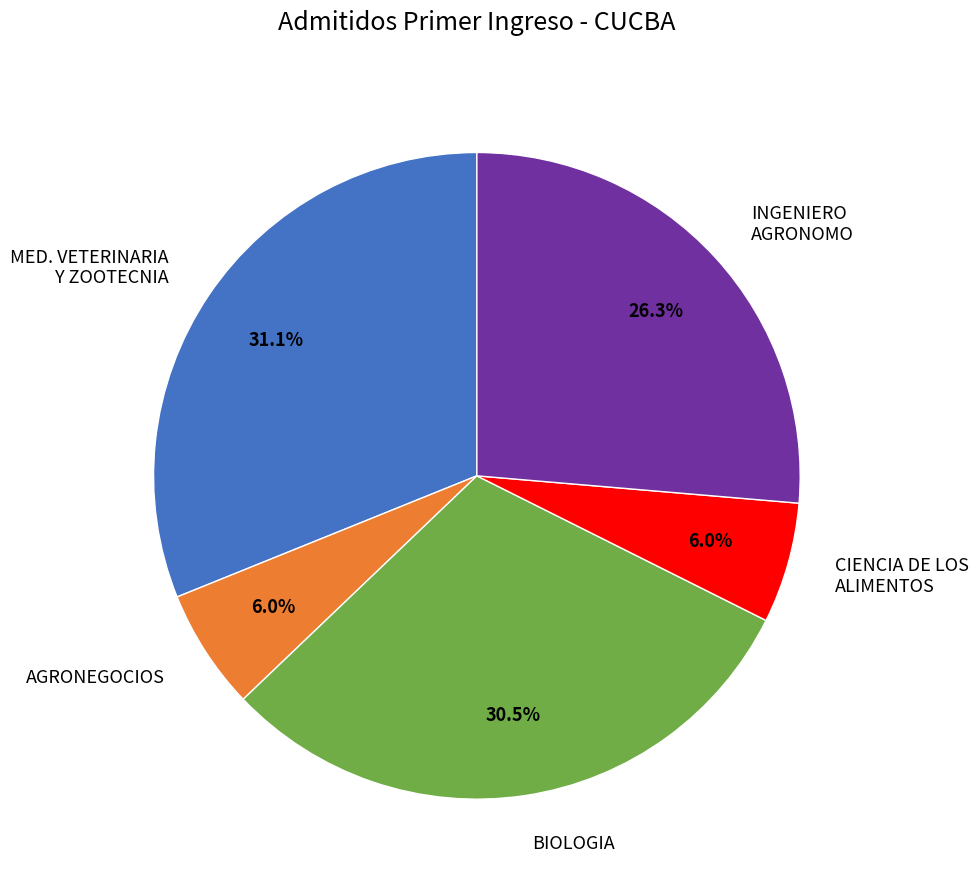

How many slices are in this pie chart?

5